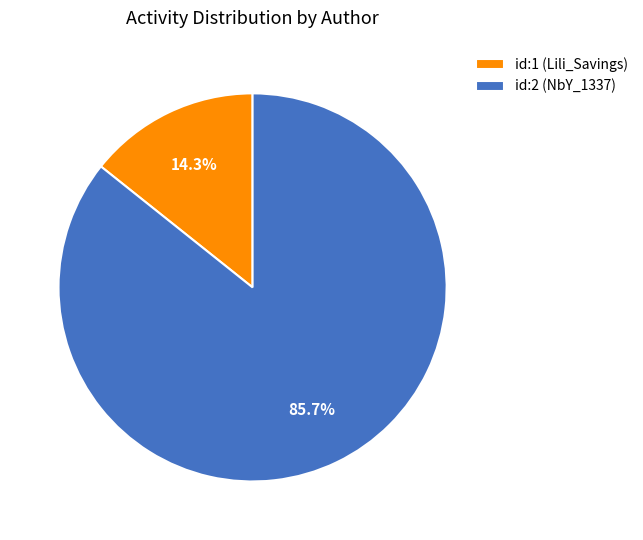

Which category has the smallest portion of the pie?

id:1 (Lili_Savings)